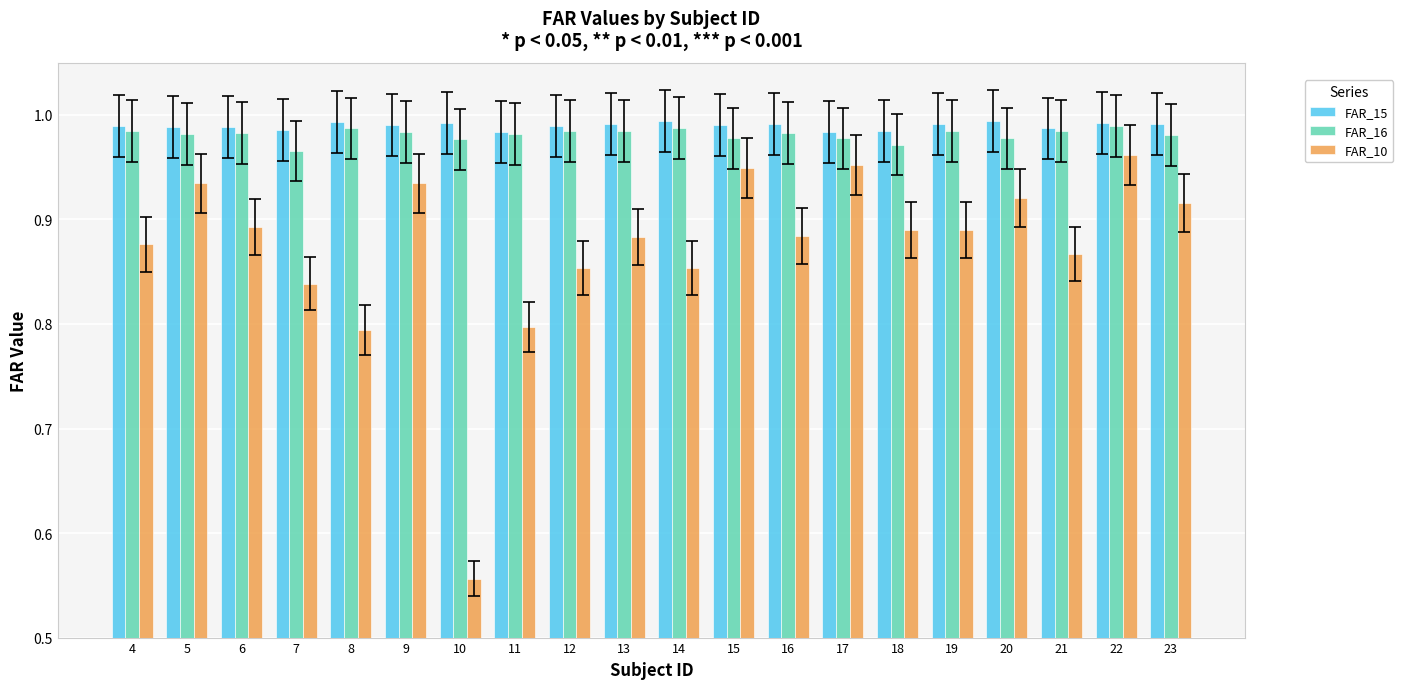

At which category does the chart reach its minimum across all series?

10